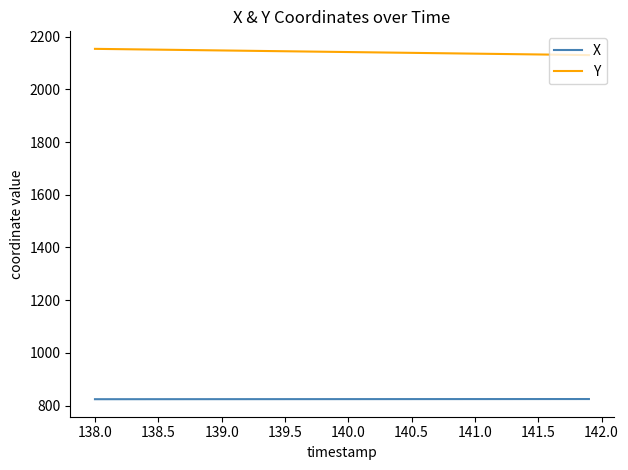

Which series has the largest total across all categories?

Y